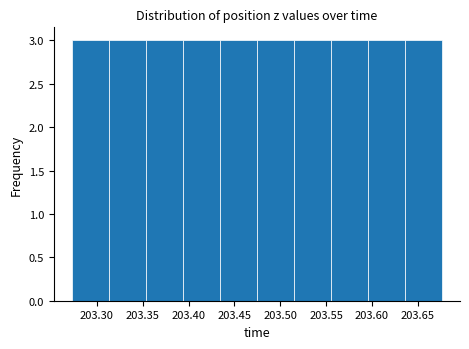

Reading left to right, list every bar in this chart as the range it spans on the x-axis followed by its height. Neither the bar edges nor the heights are printed on the chart, so give them approximately, as read against the axes.

203.275 to 203.315: 3
203.315 to 203.355: 3
203.355 to 203.395: 3
203.395 to 203.435: 3
203.435 to 203.475: 3
203.475 to 203.515: 3
203.515 to 203.555: 3
203.555 to 203.595: 3
203.595 to 203.635: 3
203.635 to 203.675: 3